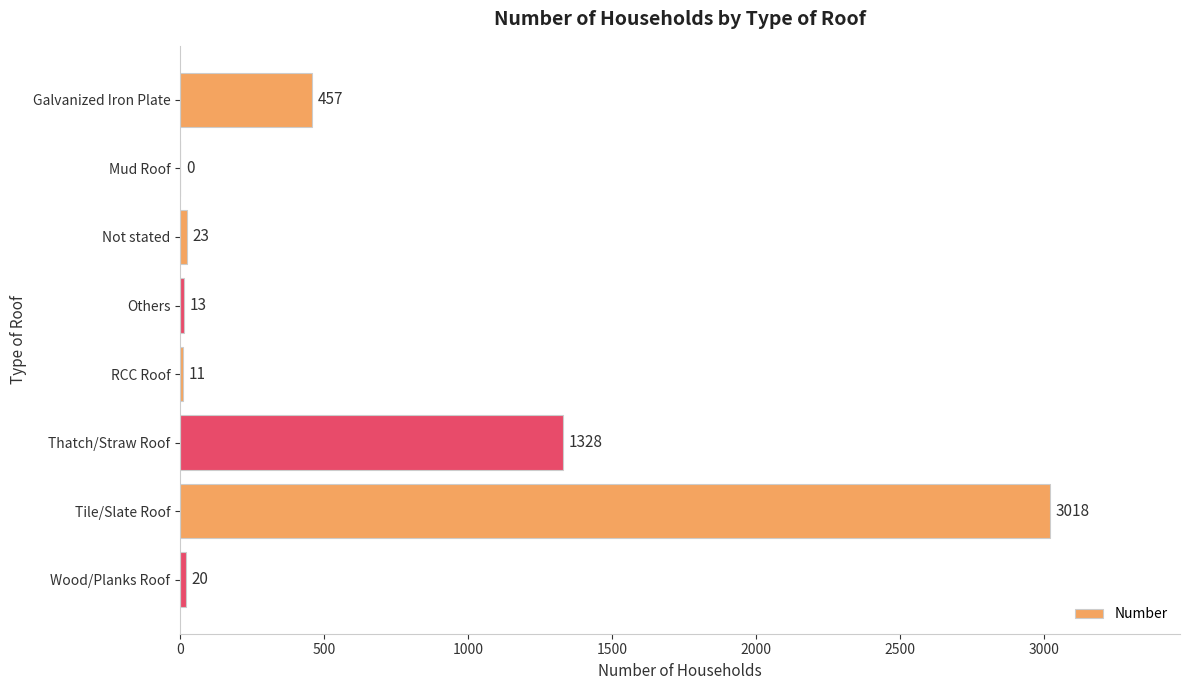

Which category has the highest value across all series?

Tile/Slate Roof